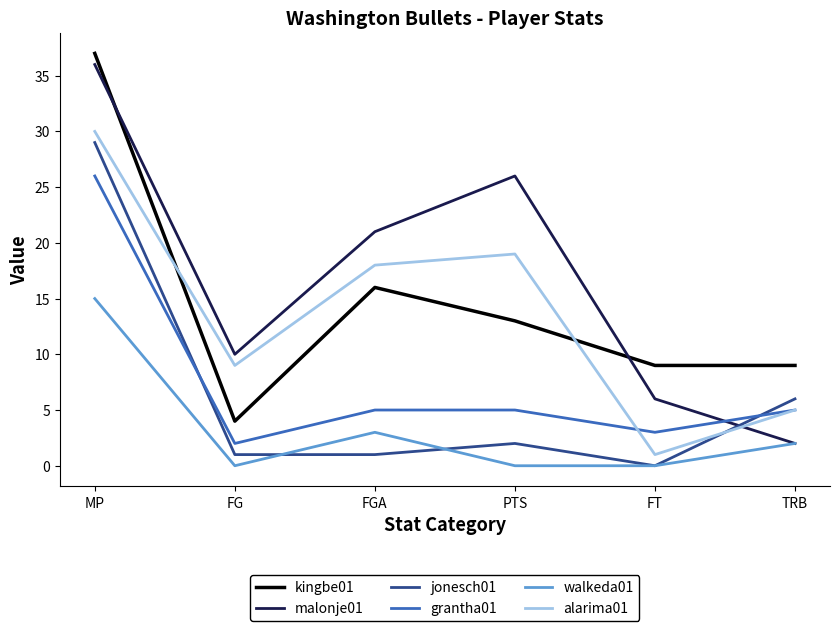

Where is the first local minimum for grantha01?

FG